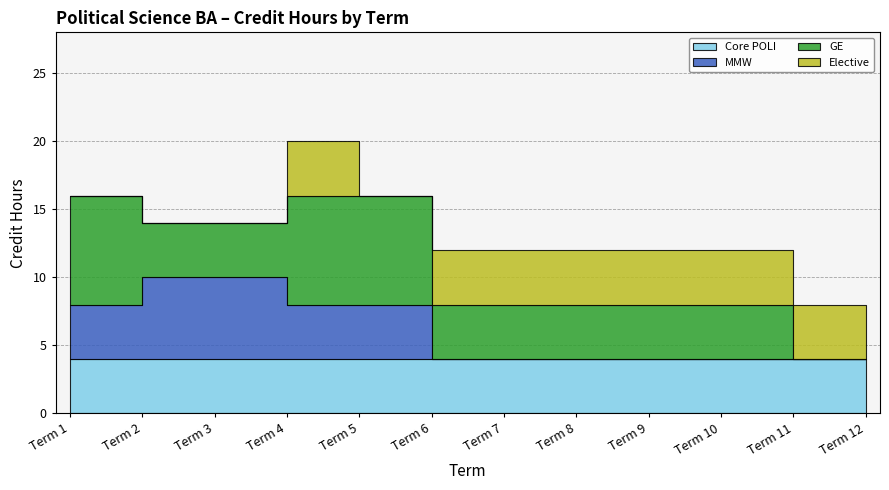

Between Term 4 and Term 9, which is larger?

Term 4